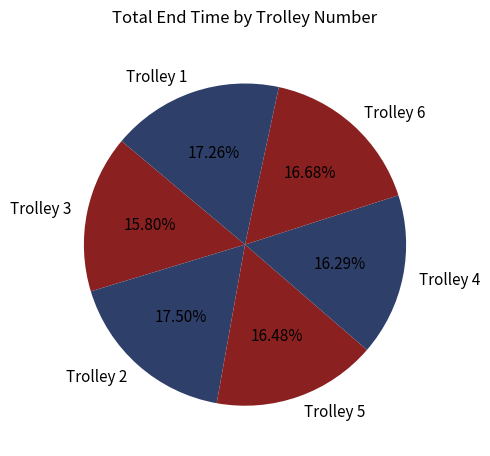

Do Trolley 6 and Trolley 4 together represent more than half of the pie?

No